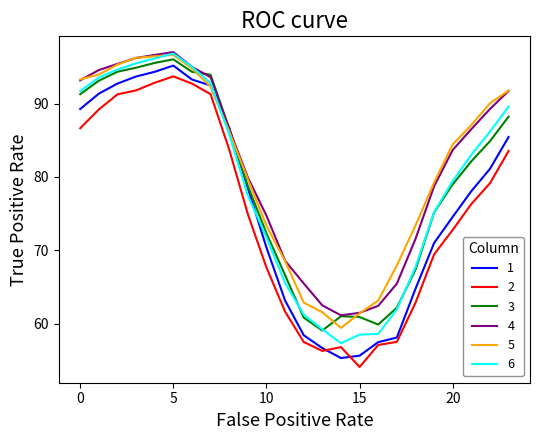

What is the lowest value of the 6 series?

57.4